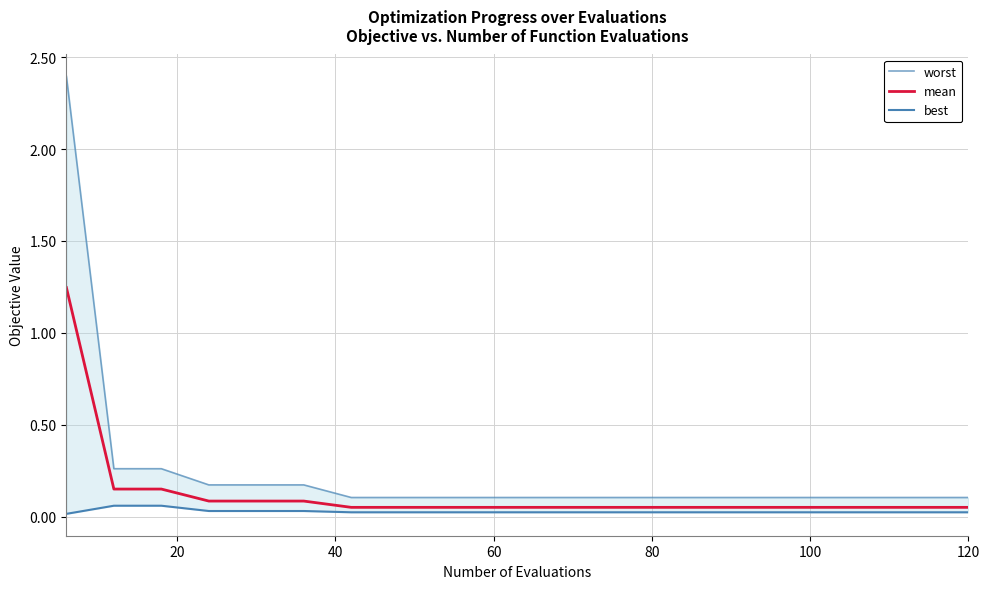

What is the total value across all series at 120?

0.2